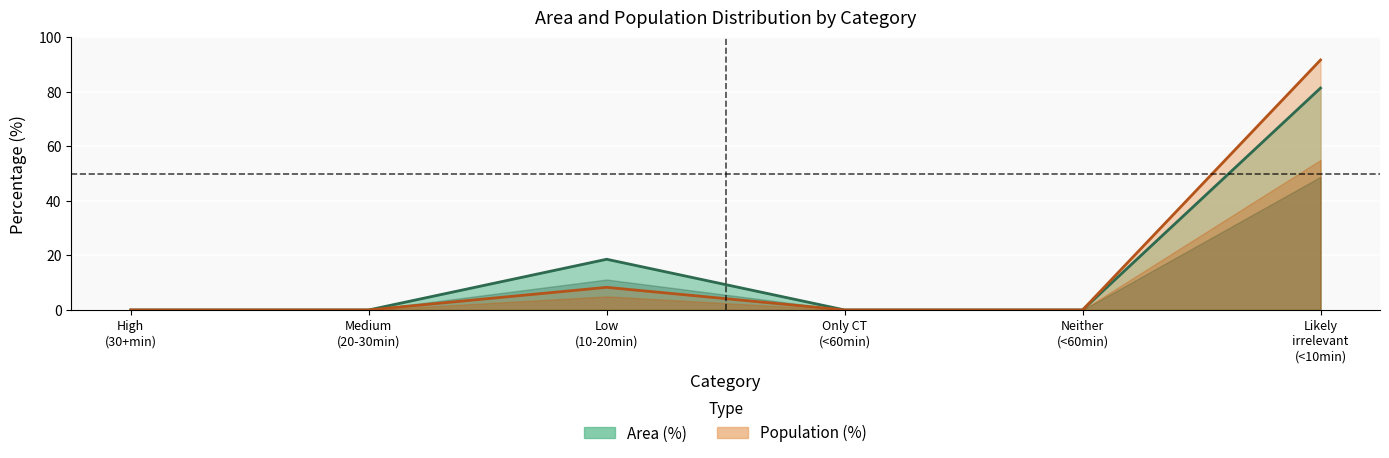

True or false: Population (%) has a value of 8.3 at Low (10-20min).

True